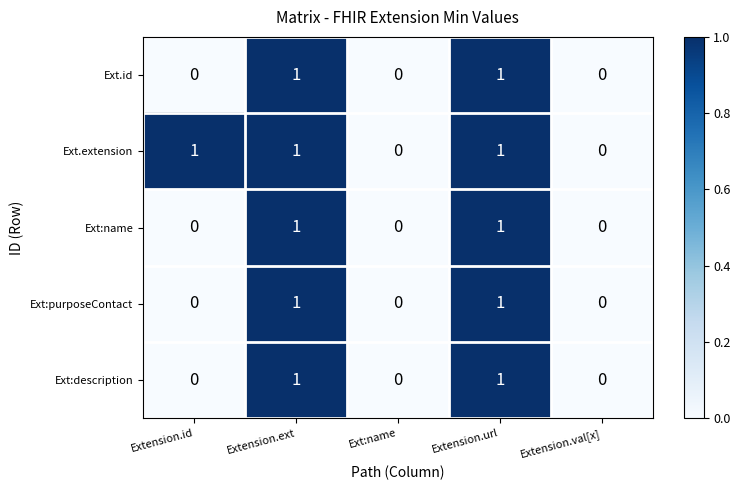

The Ext:purposeContact series shows 1 at Extension.ext. True or false?

True